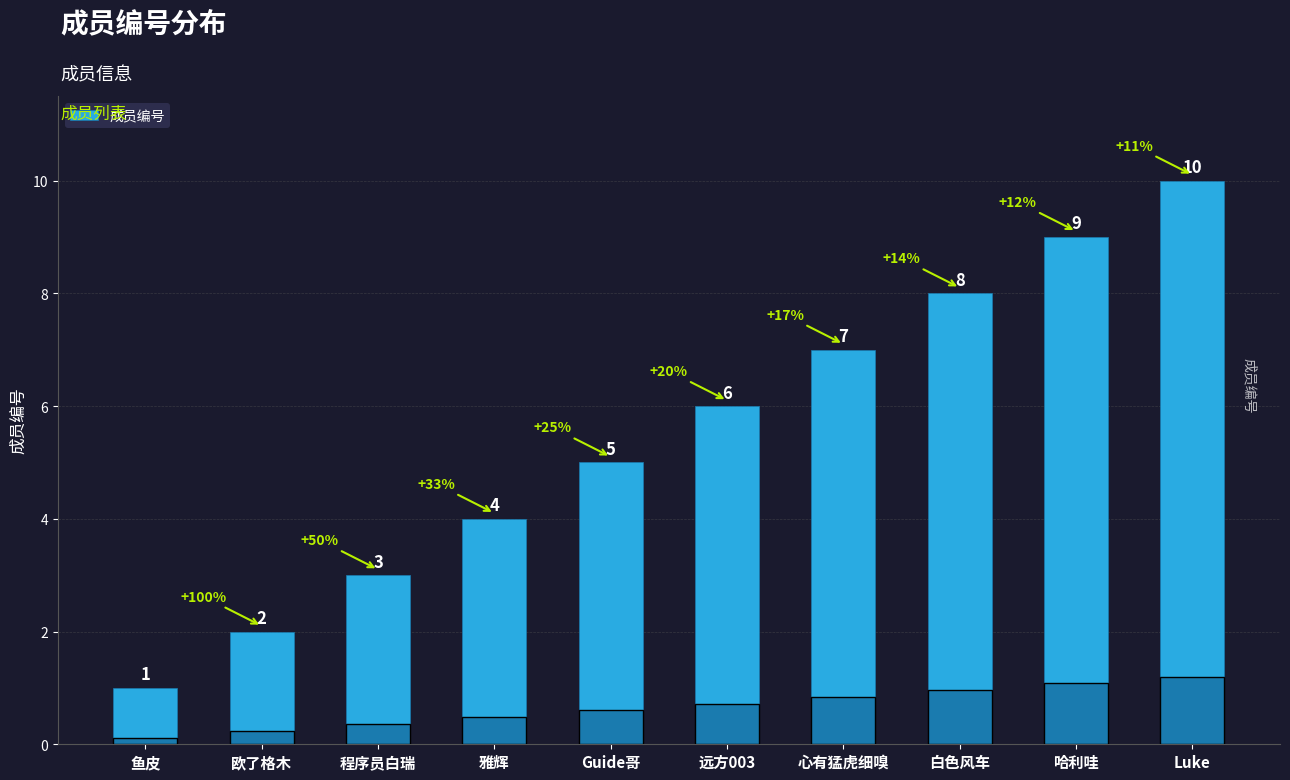

What is the label of the 4th bar from the left?

雅辉